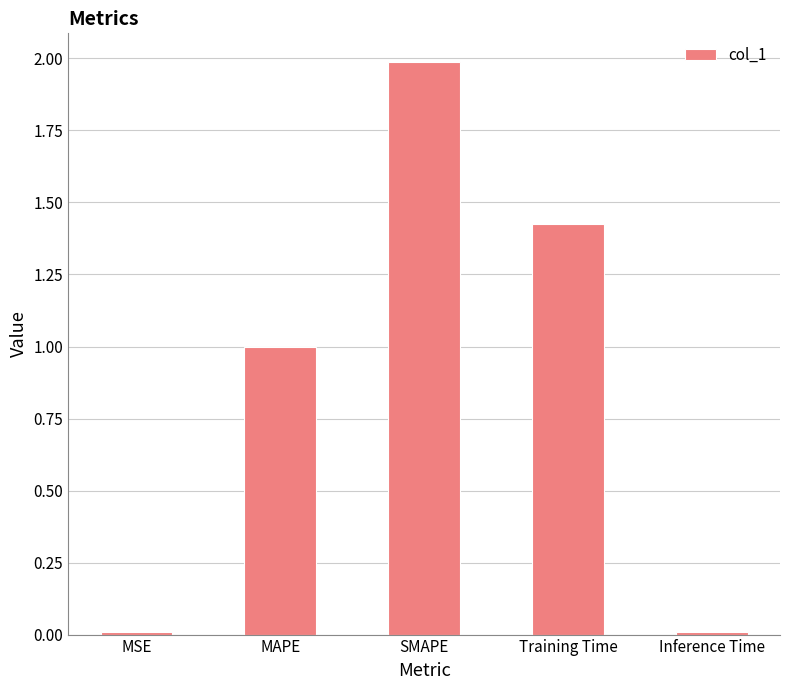

Are the bars grouped side by side (vs. stacked)?

No